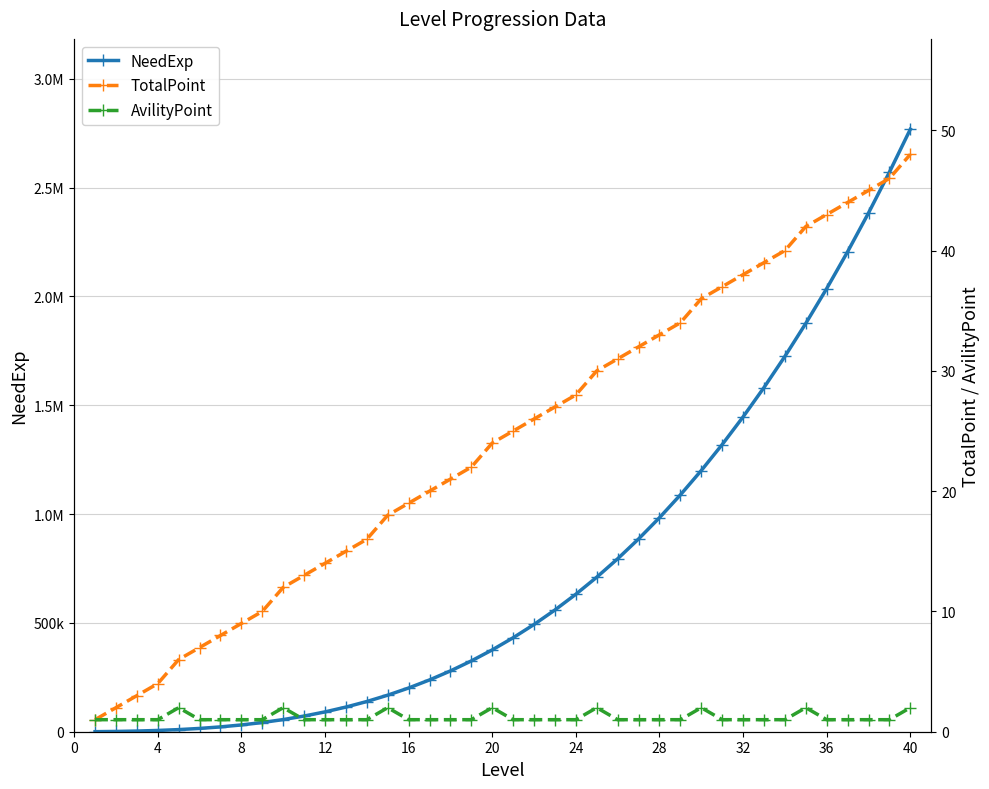

Which series has the widest spread of values?

NeedExp